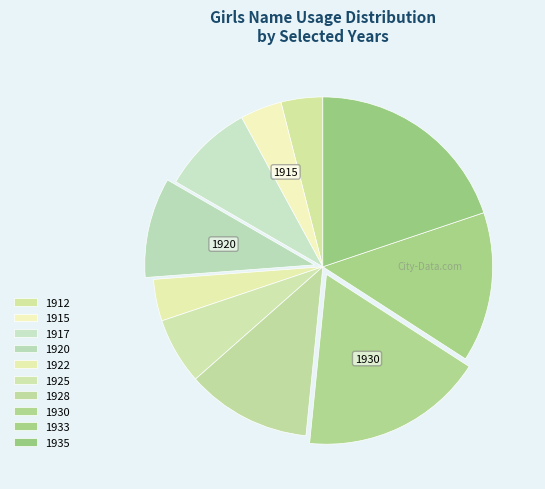

Count the number of slices in the pie.

10